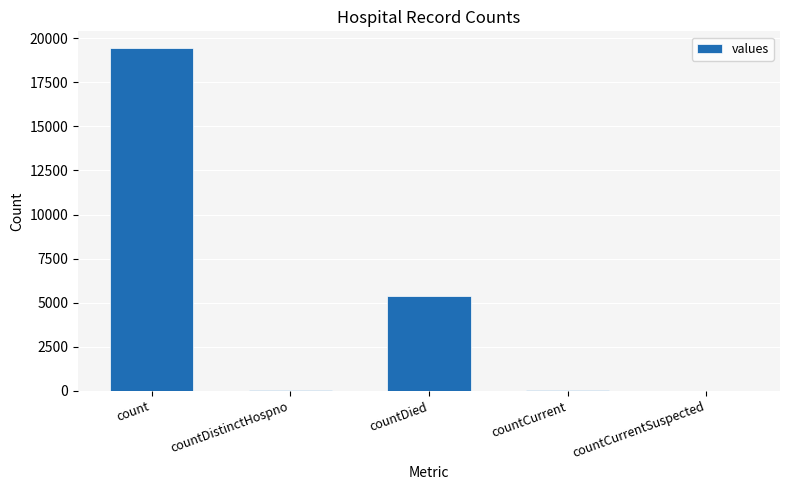

What is the sum of the values at countCurrentSuspected and countDistinctHospno?

38